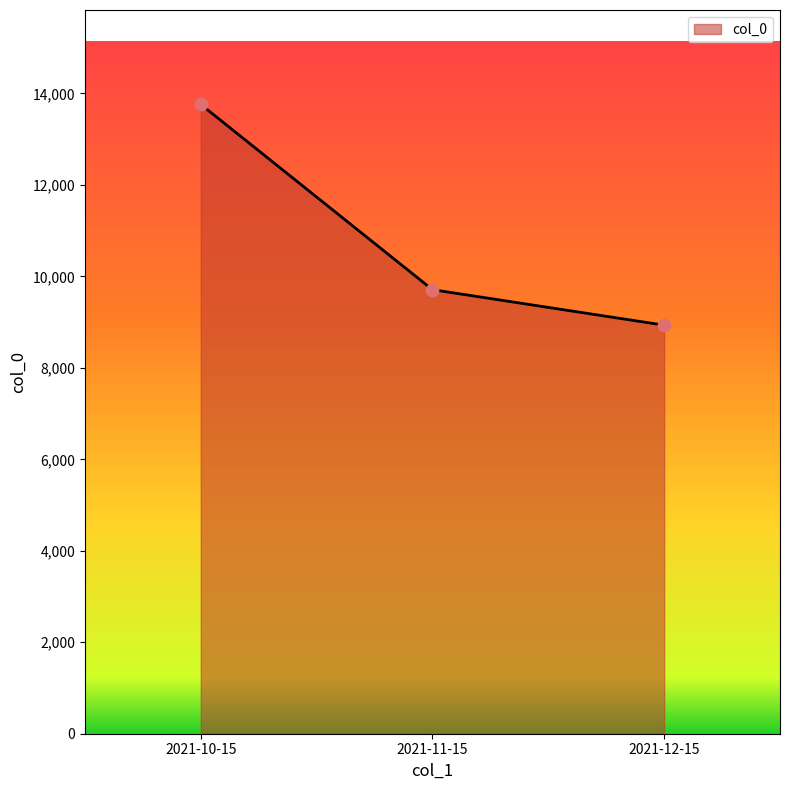

Between 2021-10-15 and 2021-12-15, which is larger?

2021-10-15